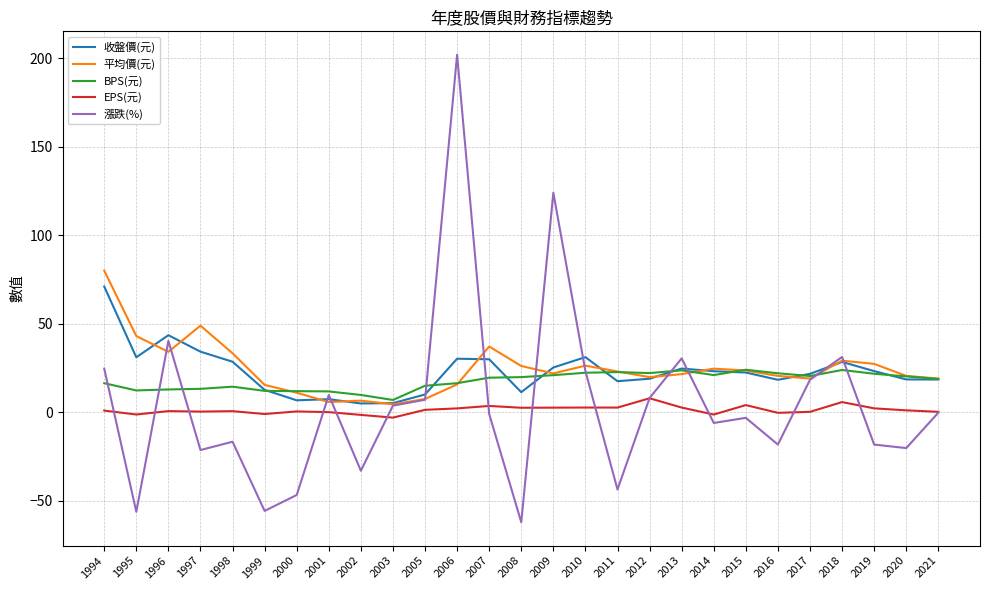

What are all the series names shown in the legend?

收盤價(元), 平均價(元), BPS(元), EPS(元), 漲跌(%)